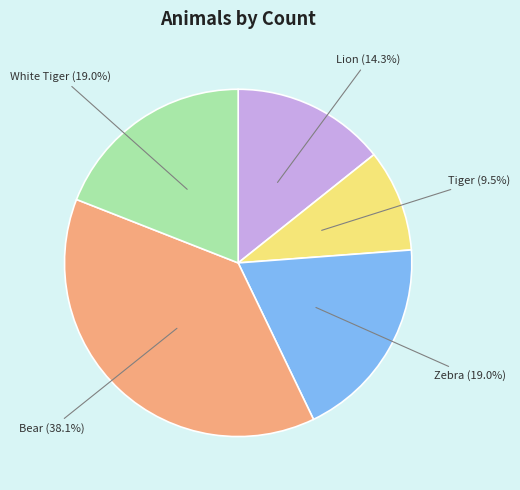

Does any single category account for the majority?

No